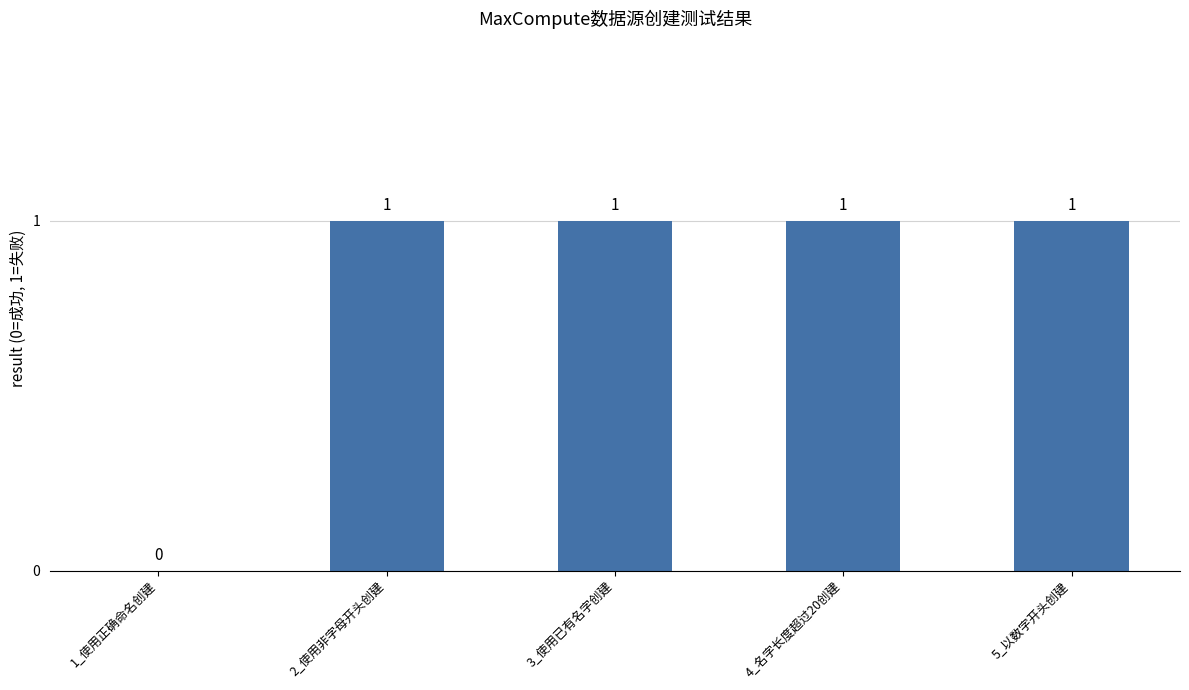

What is the sum of all values?

4